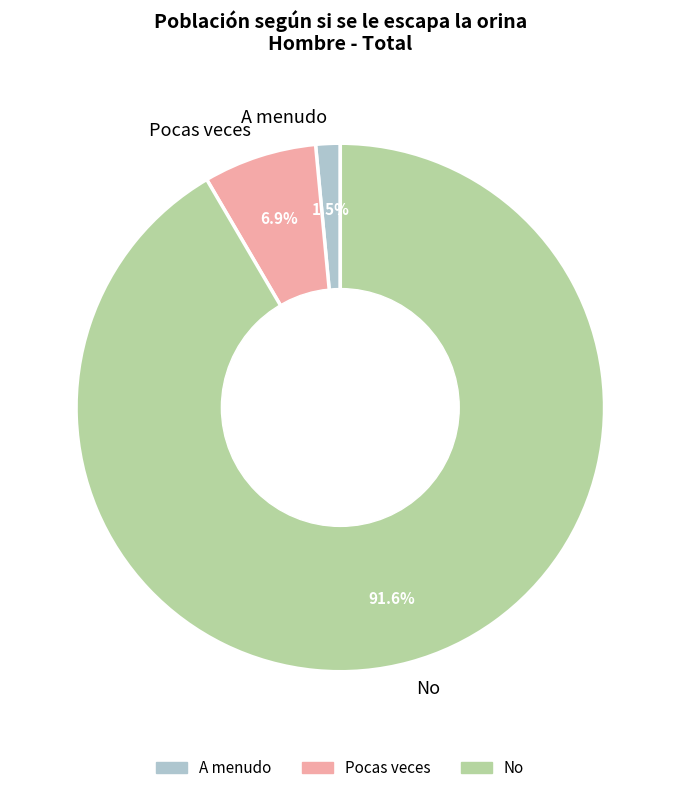

Rank the categories by value from highest to lowest.

No, Pocas veces, A menudo